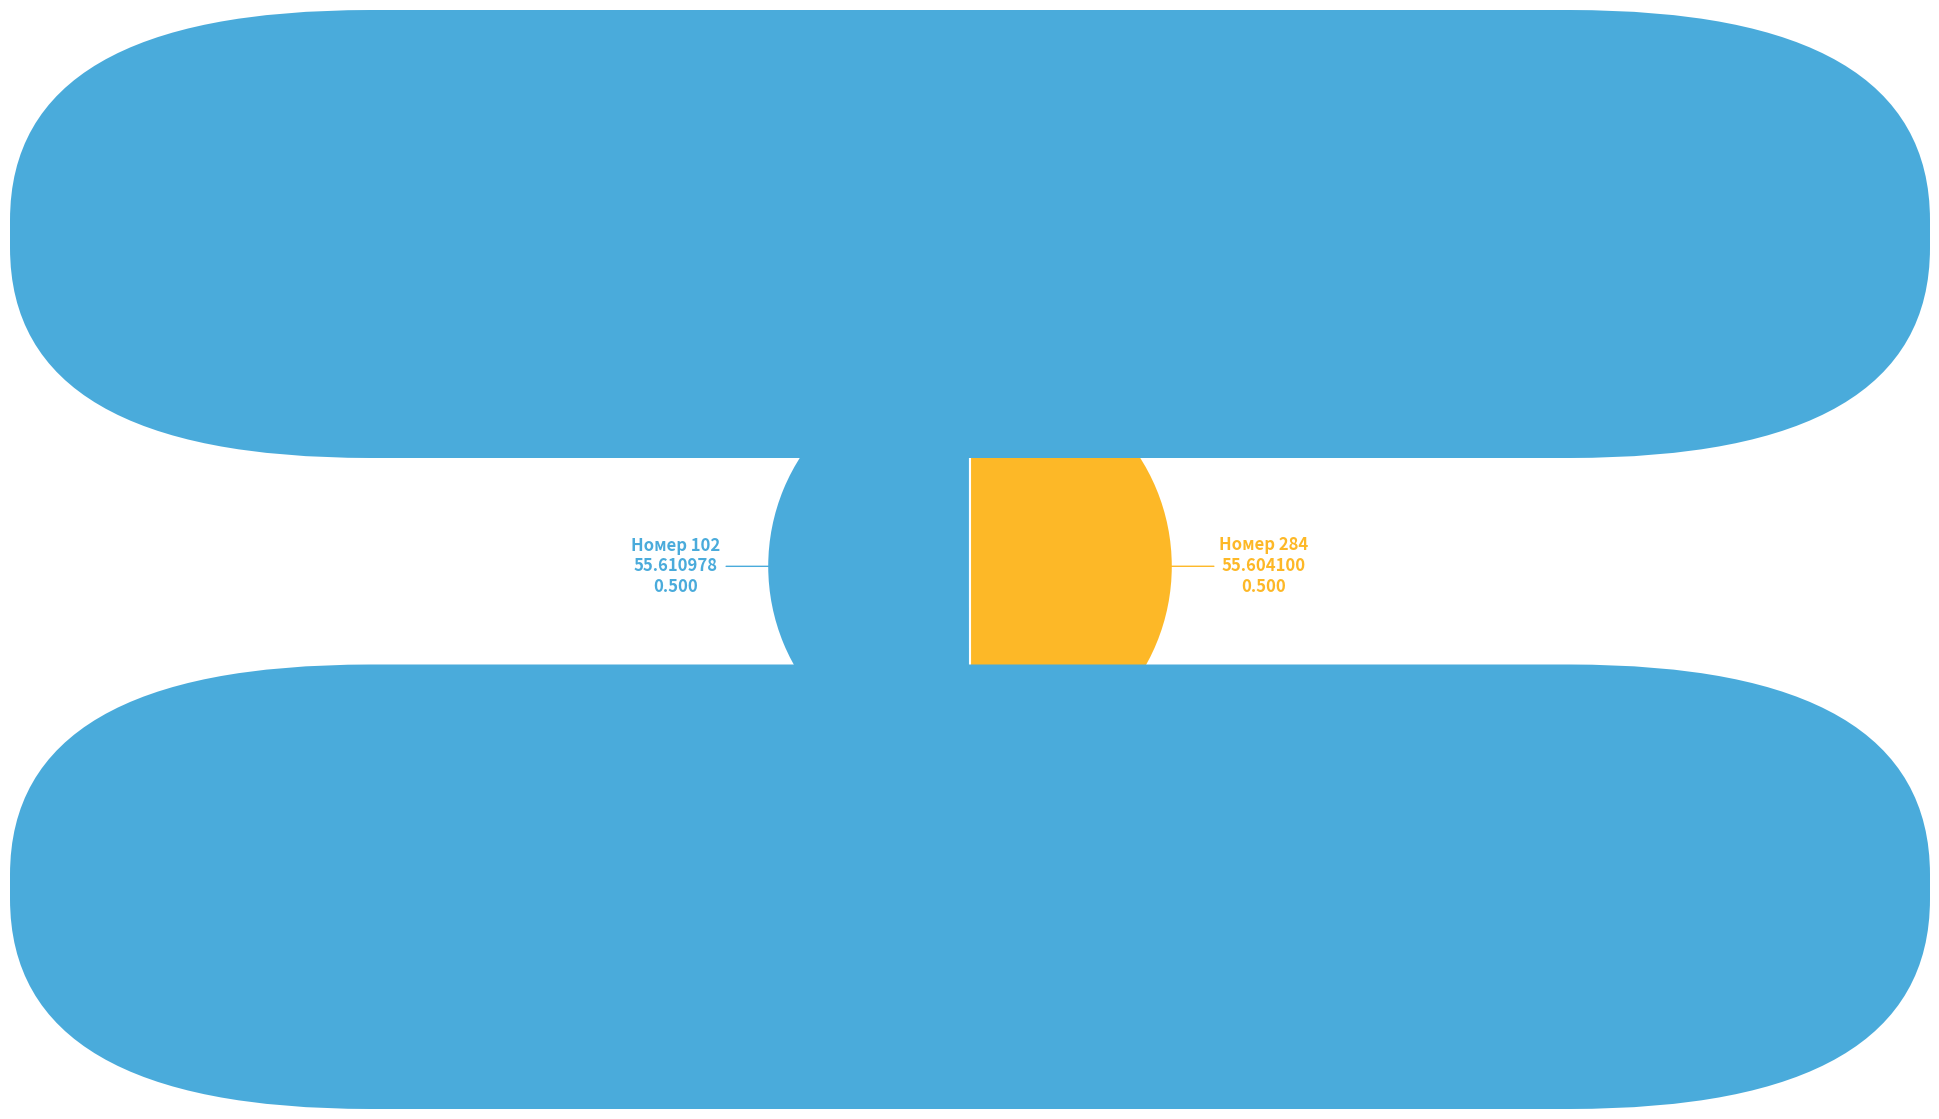

How many slices are in this pie chart?

2